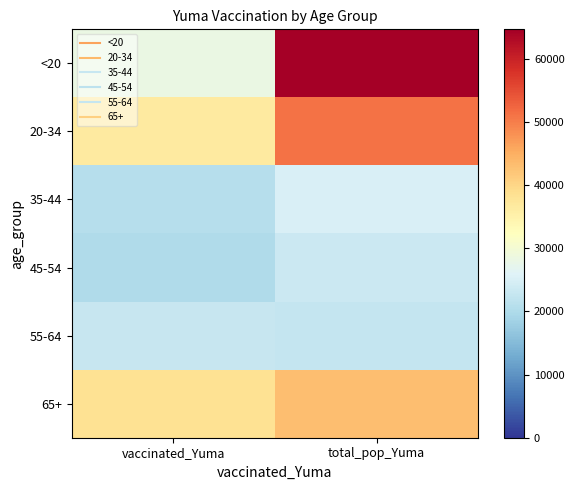

At how many categories does at least one series exceed 43009?

1